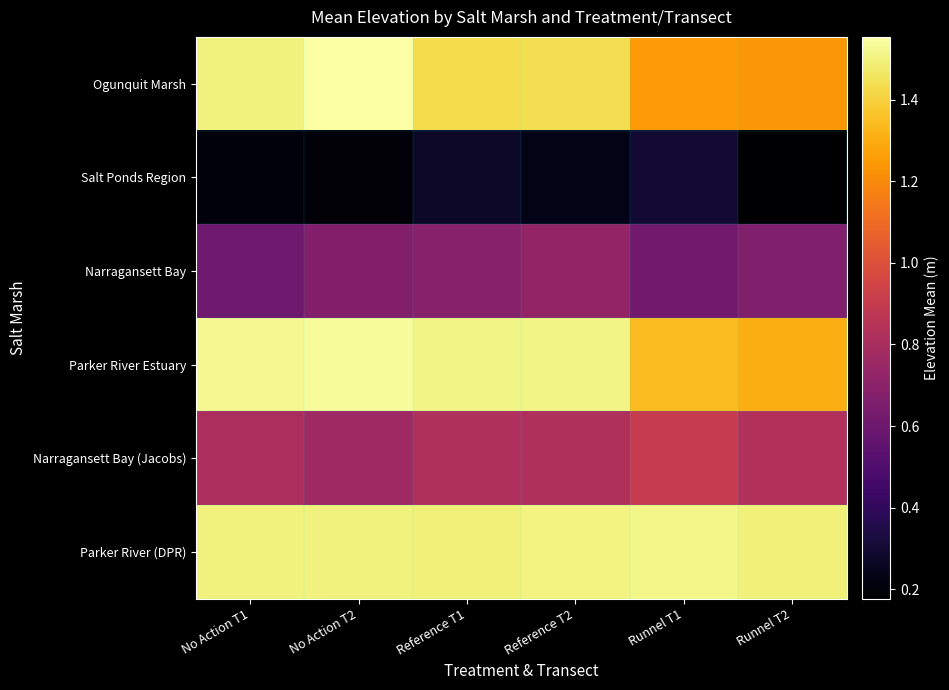

Count the number of data series in this chart.

6